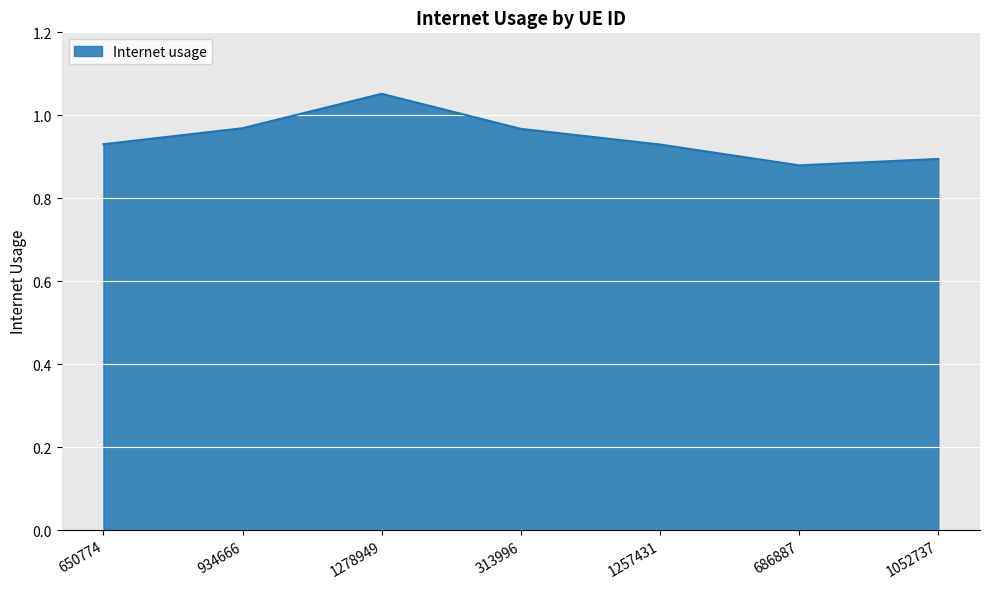

What position from the left is 1257431?

5